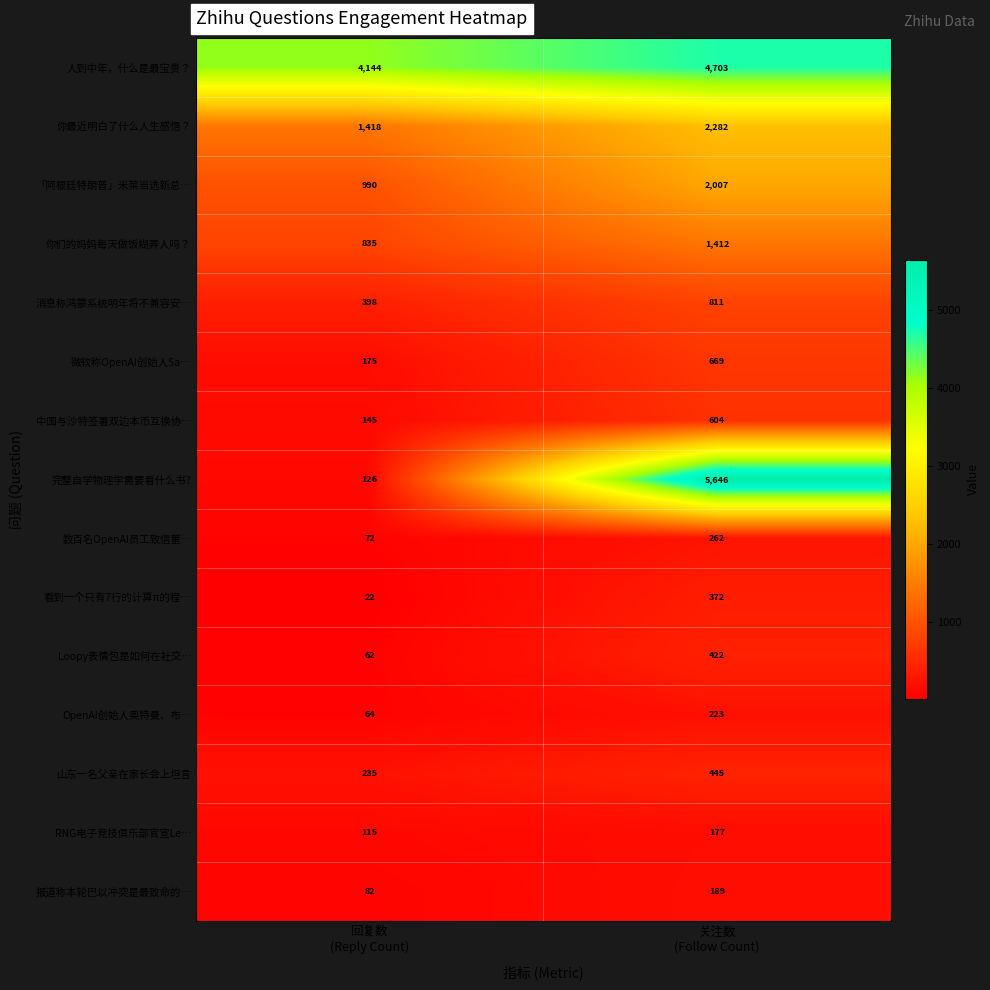

What is the difference between the maximum and minimum values in the 报道称本轮巴以冲突是最致命的… series?

107